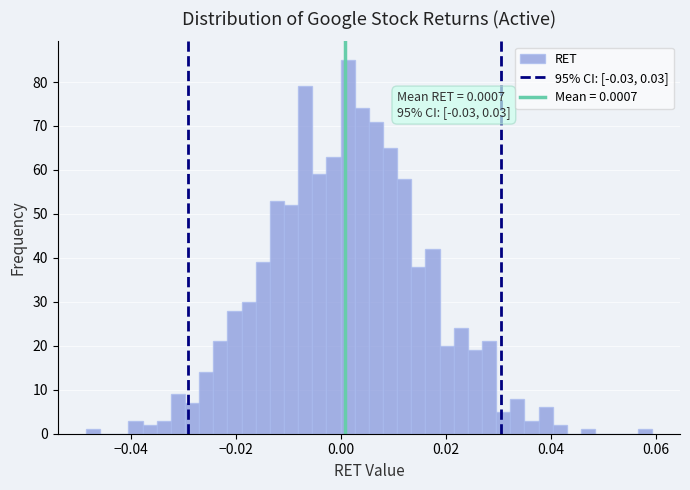

Around what value on the x-axis is the tallest bar? Give the approximate position of its centre, as read against the axis.

0.002